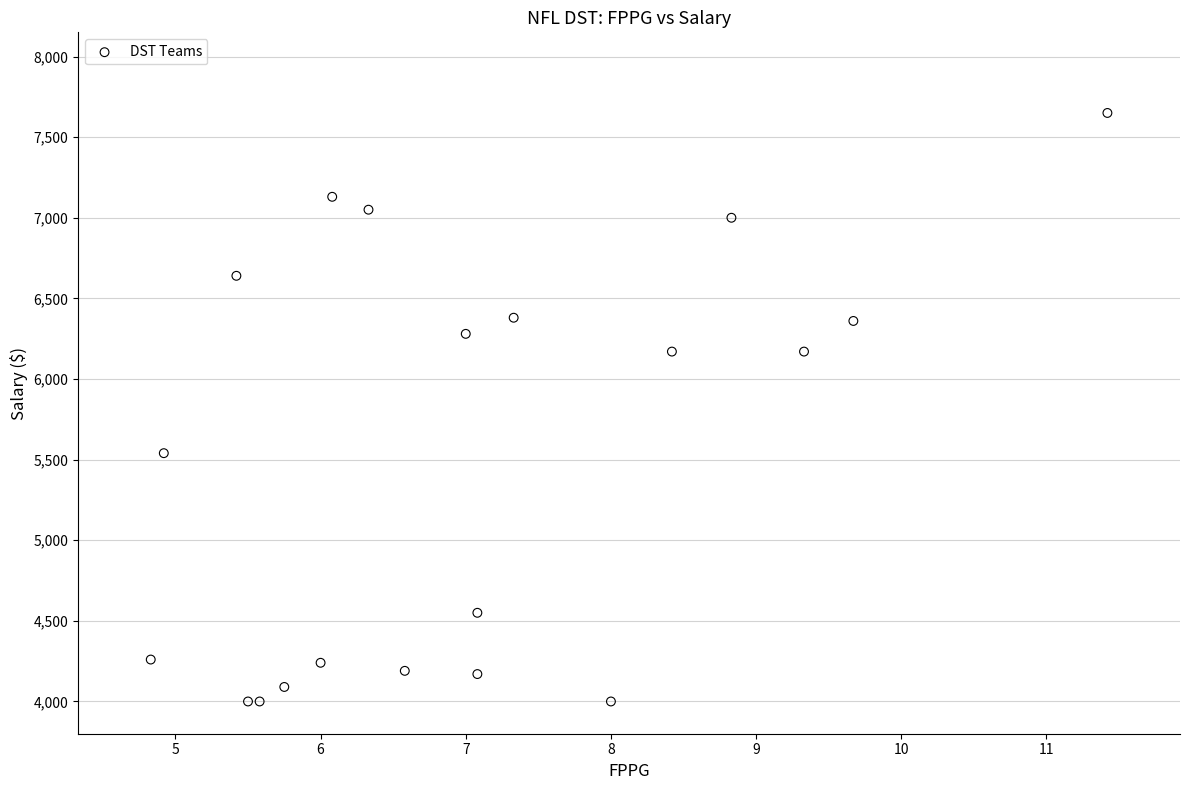

What Y value in the scatter plot is closest to 5825?

5540